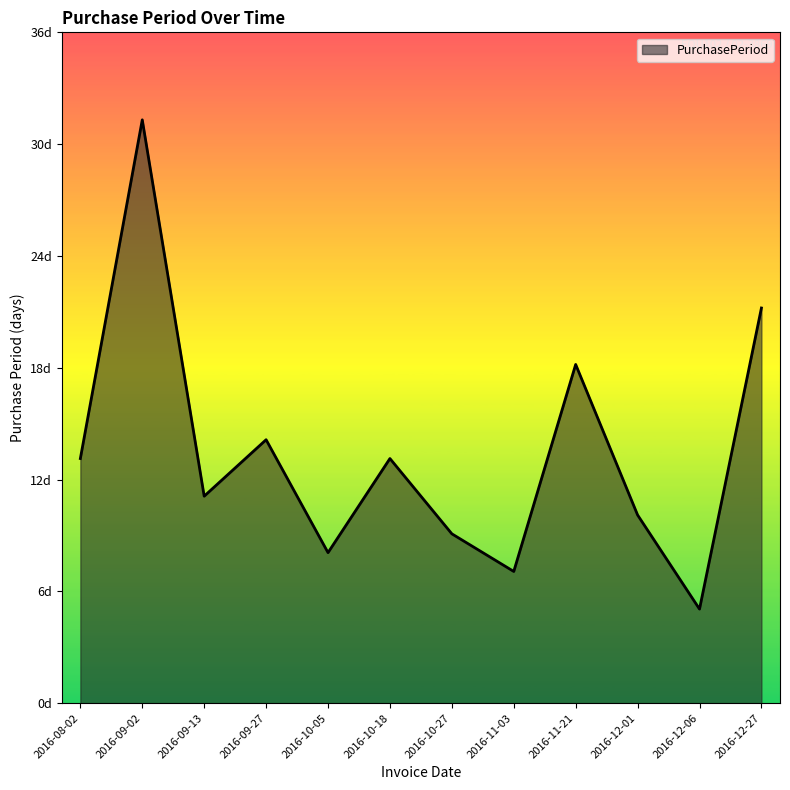

Rank the categories by value from highest to lowest.

2016-09-02, 2016-12-27, 2016-11-21, 2016-09-27, 2016-08-02, 2016-10-18, 2016-09-13, 2016-12-01, 2016-10-27, 2016-10-05, 2016-11-03, 2016-12-06